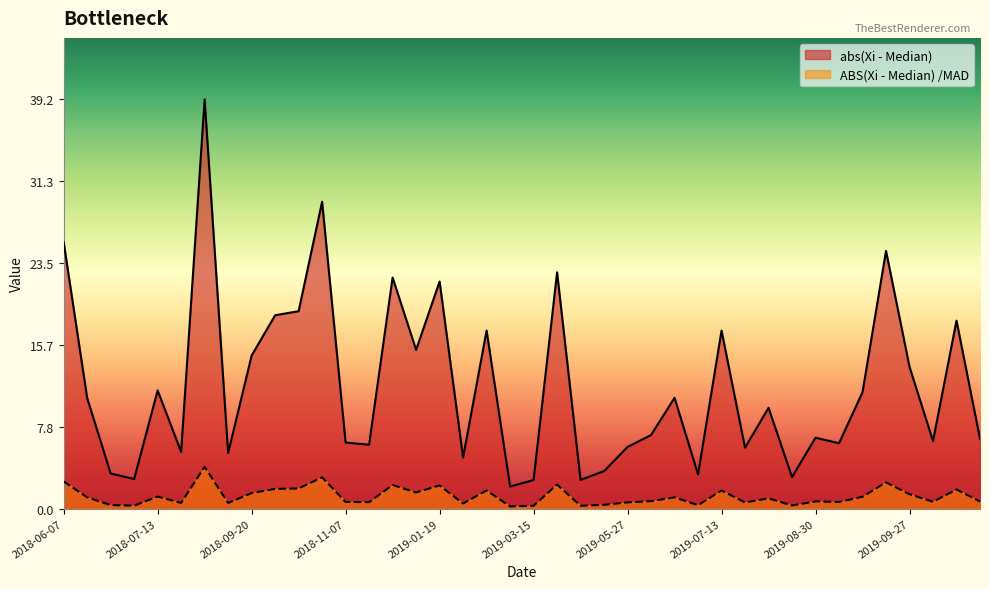

What are all the series names shown in the legend?

abs(Xi - Median), ABS(Xi - Median) /MAD